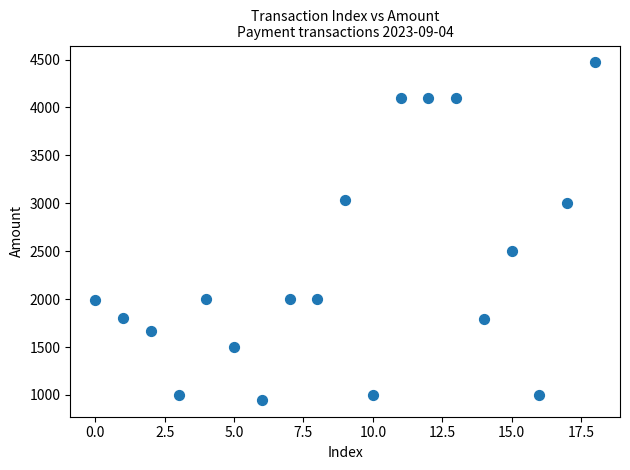

What Y value in the scatter plot is closest to 2709?

2500.0